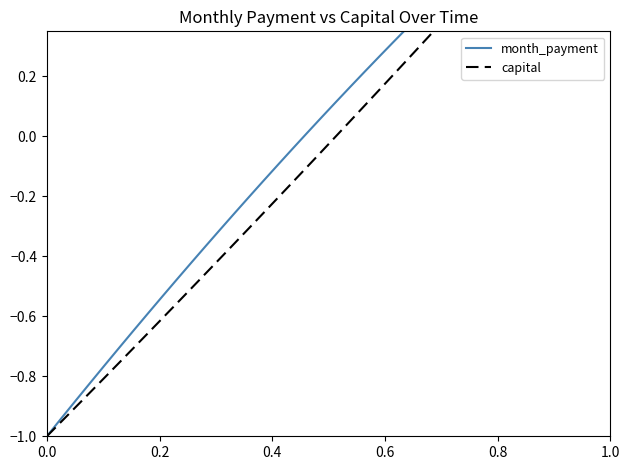

How many values in the capital series exceed 0?

19